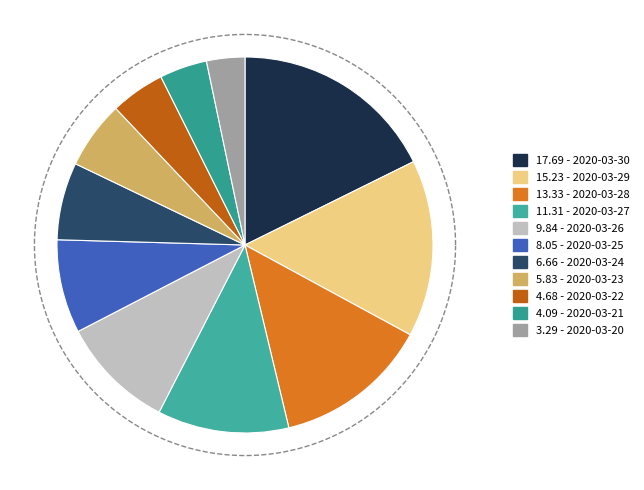

How many slices are in this pie chart?

11